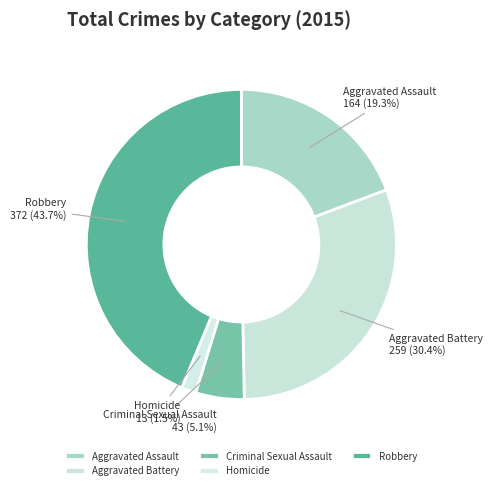

To the nearest percent, what percentage of the pie is Robbery?

44%